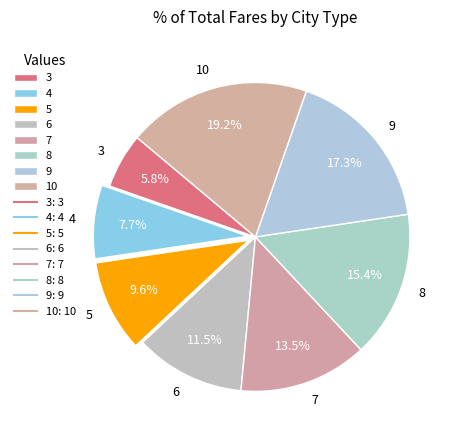

How many segments does this pie chart have?

8